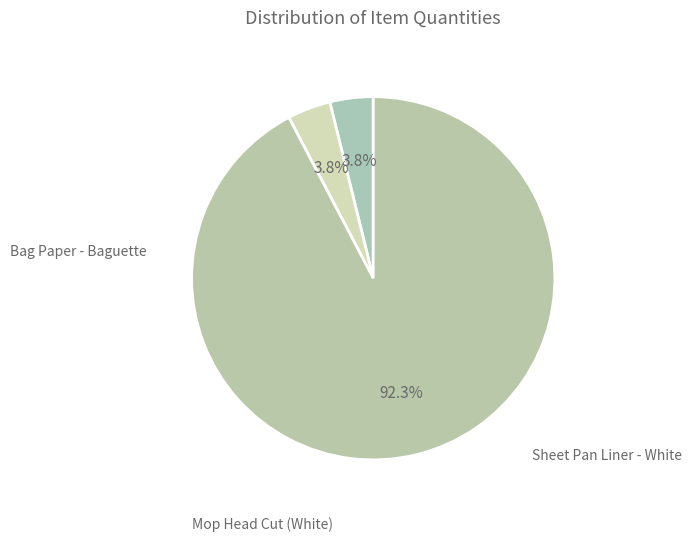

Is it true that Sheet Pan Liner - White is 16% of the pie?

False